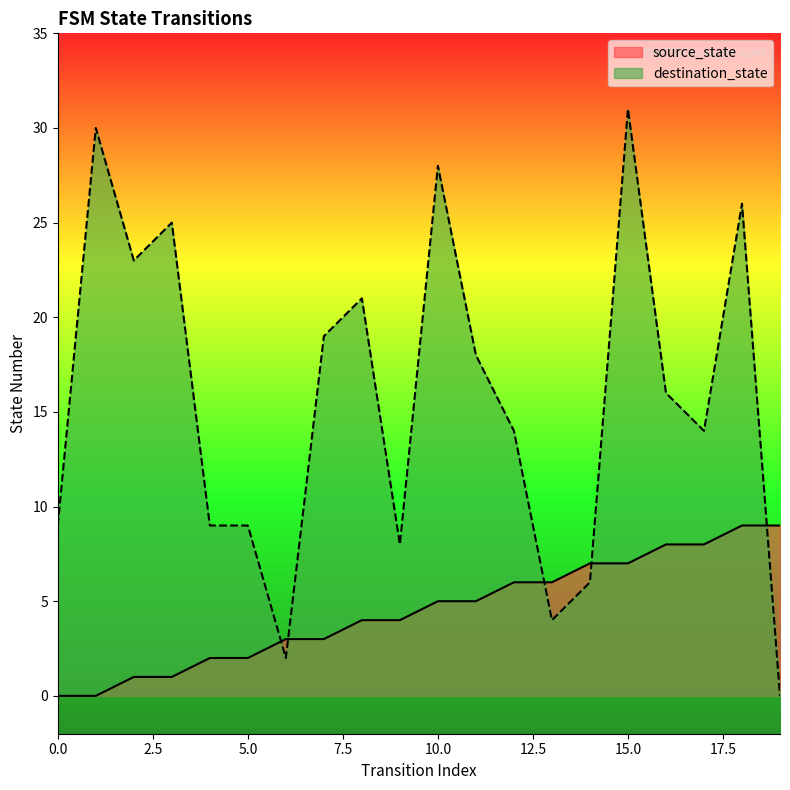

Read the source_state value at 19.

9